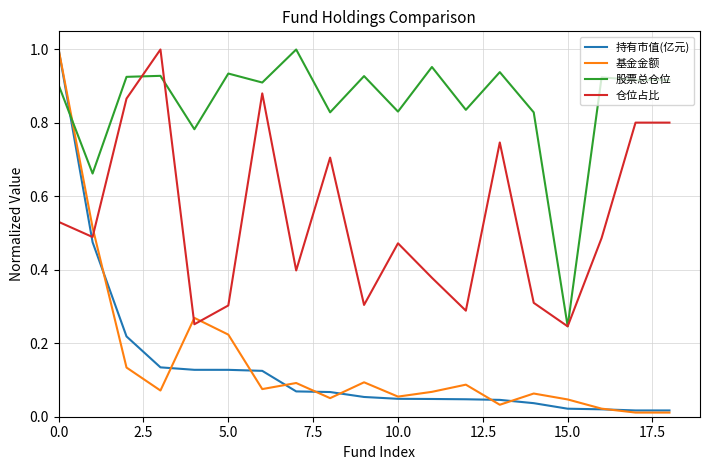

True or false: 股票总仓位 and 基金金额 cross at least once.

True